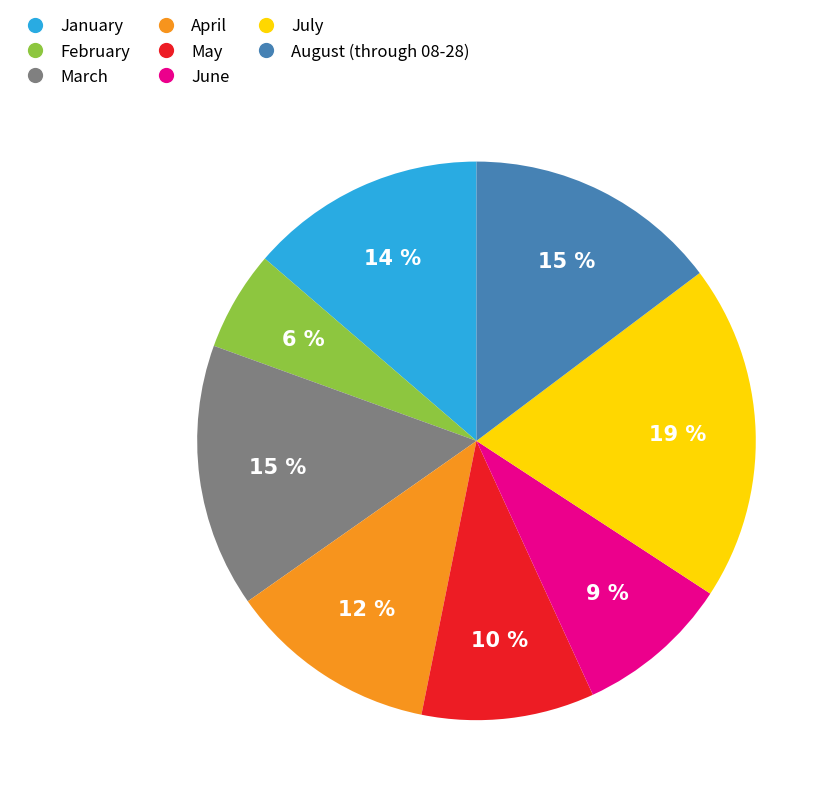

Combined, do May and July account for over 50%?

No